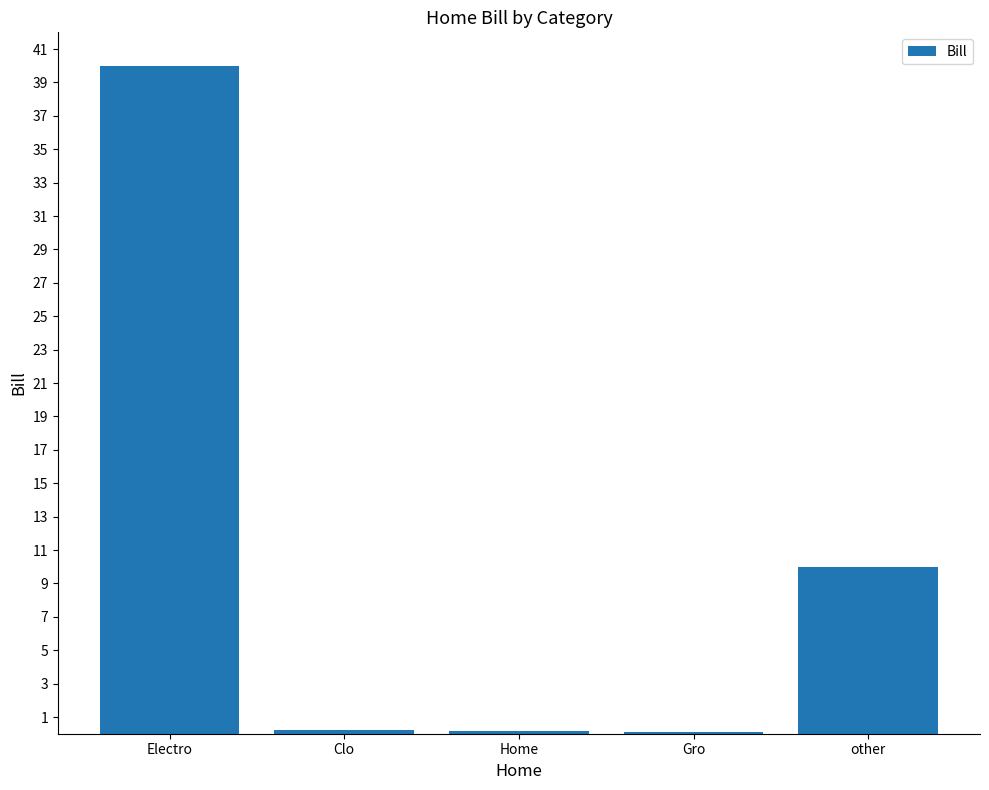

Which has a higher value, Electro or other?

Electro